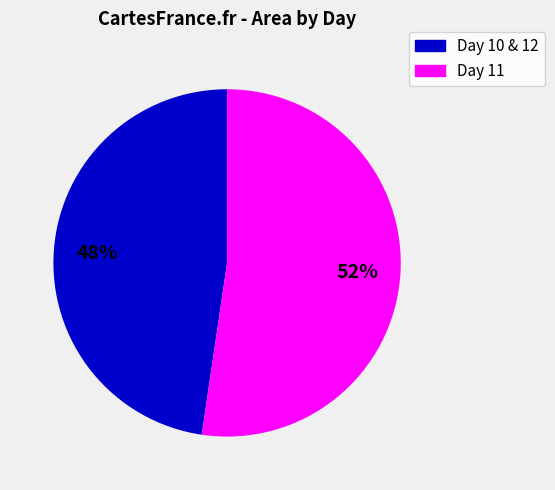

To the nearest percent, what percentage of the pie is Day 11?

52%